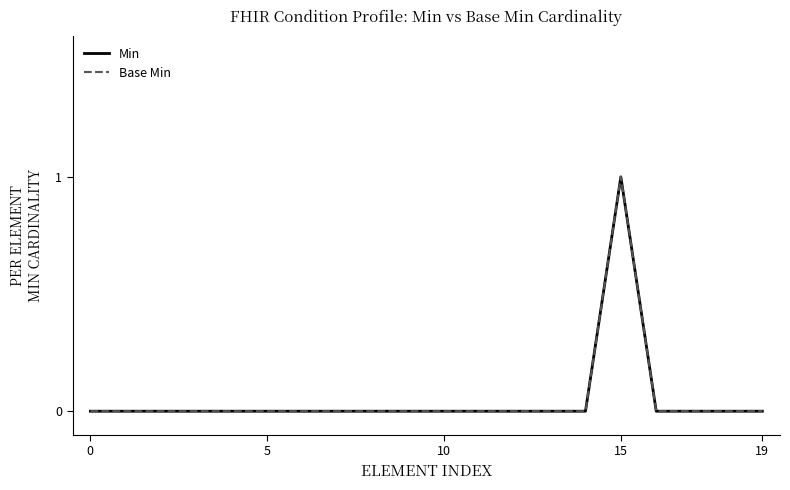

Does the chart display data point markers on the line(s)?

No